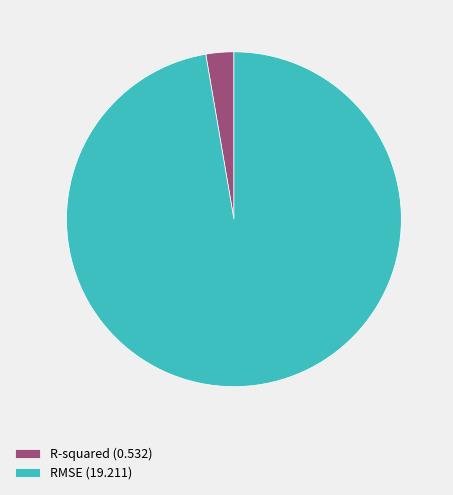

Do RMSE (19.211) and R-squared (0.532) together represent more than half of the pie?

Yes